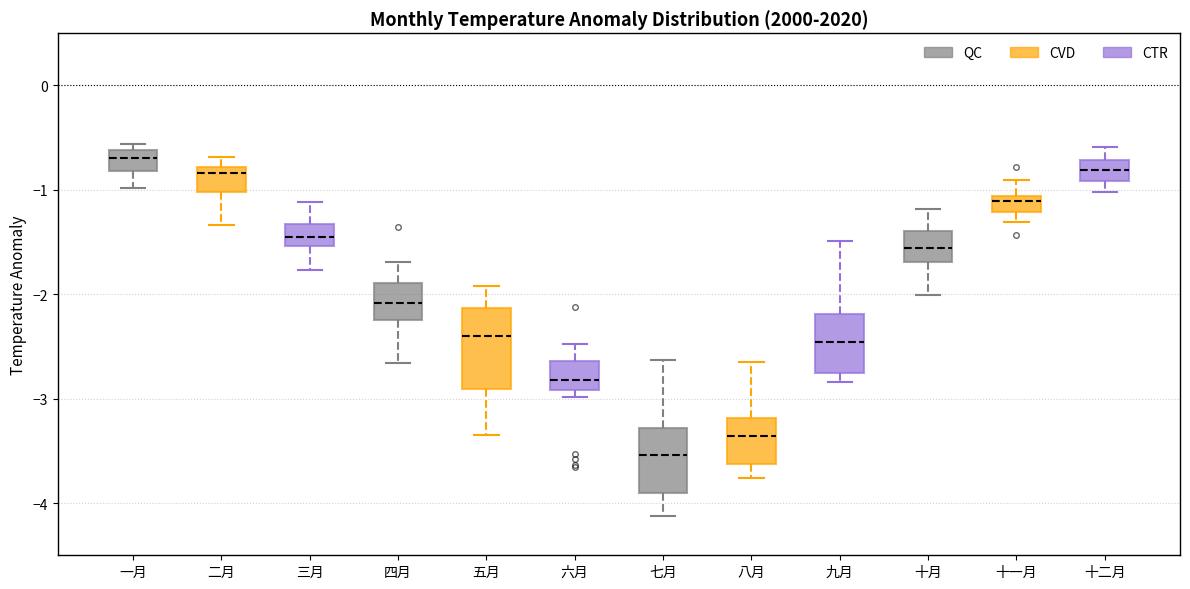

Reading left to right, read every box against the y-axis: the position of its median line, the range the box covers, and the ends of its whiskers. The values are not printed on the chart, so give them approximately, as read against the axis.

一月: median -0.7, box -0.8 to -0.6, whiskers -1.0 to -0.6 (just above the box's upper edge)
二月: median -0.8 (just below the box's upper edge), box -1.0 to -0.8, whiskers -1.3 to -0.7
三月: median -1.5 (inside the box), box -1.5 to -1.3, whiskers -1.8 to -1.1
四月: median -2.1, box -2.2 to -1.9, whiskers -2.7 to -1.7
五月: median -2.4, box -2.9 to -2.1, whiskers -3.4 to -1.9
六月: median -2.8, box -2.9 to -2.6, whiskers -3.0 to -2.5
七月: median -3.5, box -3.9 to -3.3, whiskers -4.1 to -2.6
八月: median -3.4, box -3.6 to -3.2, whiskers -3.8 to -2.7
九月: median -2.5, box -2.8 to -2.2, whiskers -2.8 (just below the box's lower edge) to -1.5
十月: median -1.6, box -1.7 to -1.4, whiskers -2.0 to -1.2
十一月: median -1.1 (just below the box's upper edge), box -1.2 to -1.1, whiskers -1.3 to -0.9
十二月: median -0.8, box -0.9 to -0.7, whiskers -1.0 to -0.6